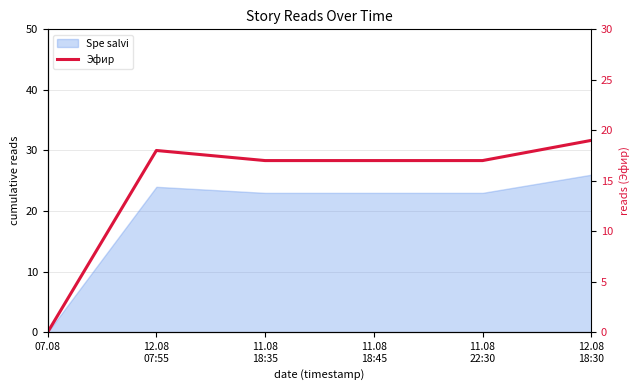

At which category does the data reach its first local peak?

12.08
07:55